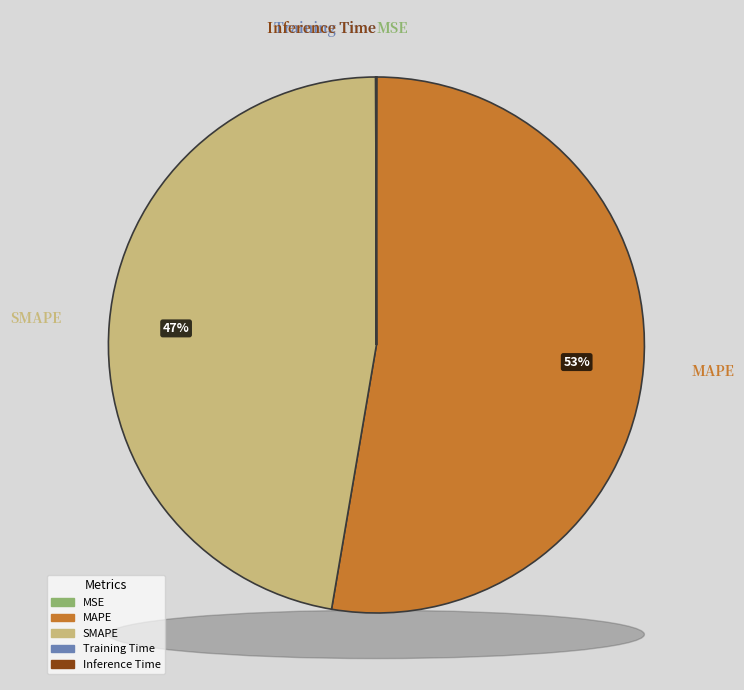

What percentage do Inference Time and MAPE together represent?

52.7%